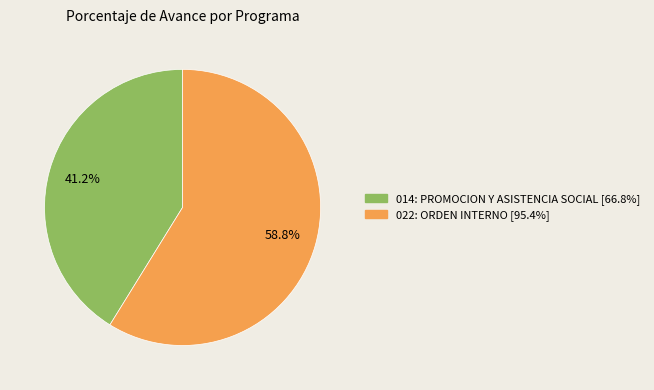

Which category has the biggest portion of the pie?

022: ORDEN INTERNO